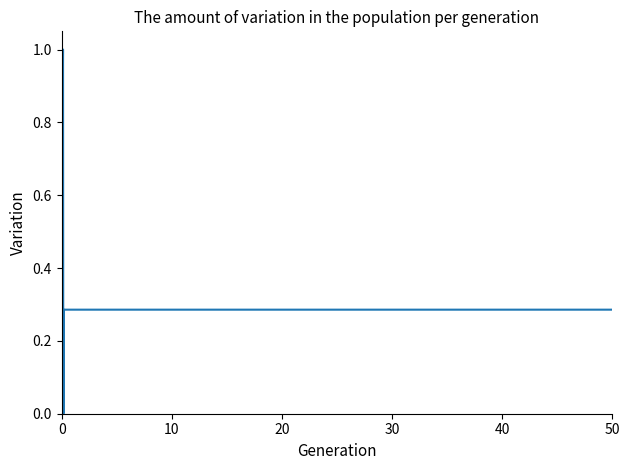

What is the greatest value displayed?

1.0